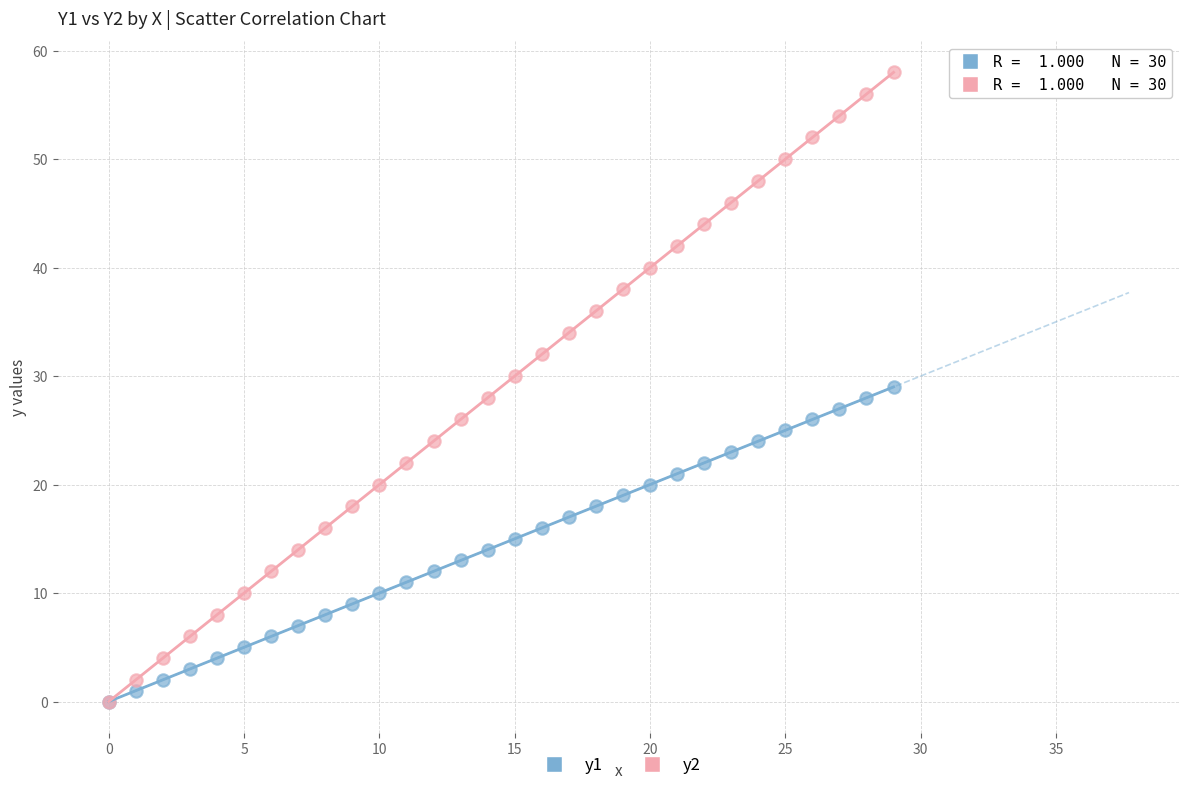

What are all the series names shown in the legend?

y1, y2